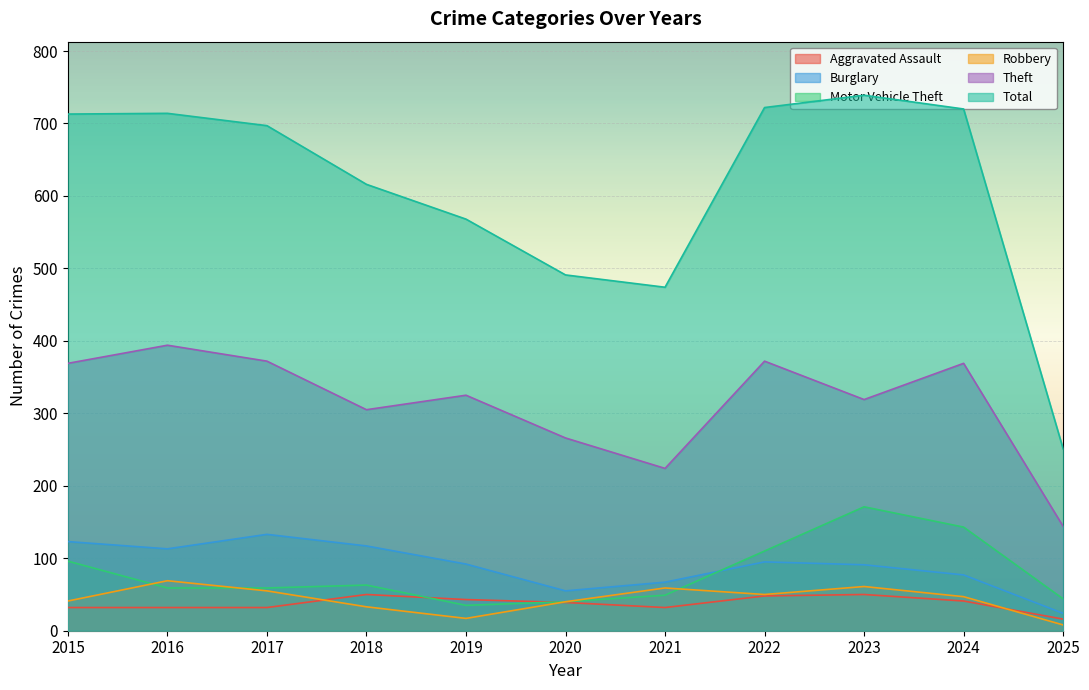

How many lines are shown in the chart?

6